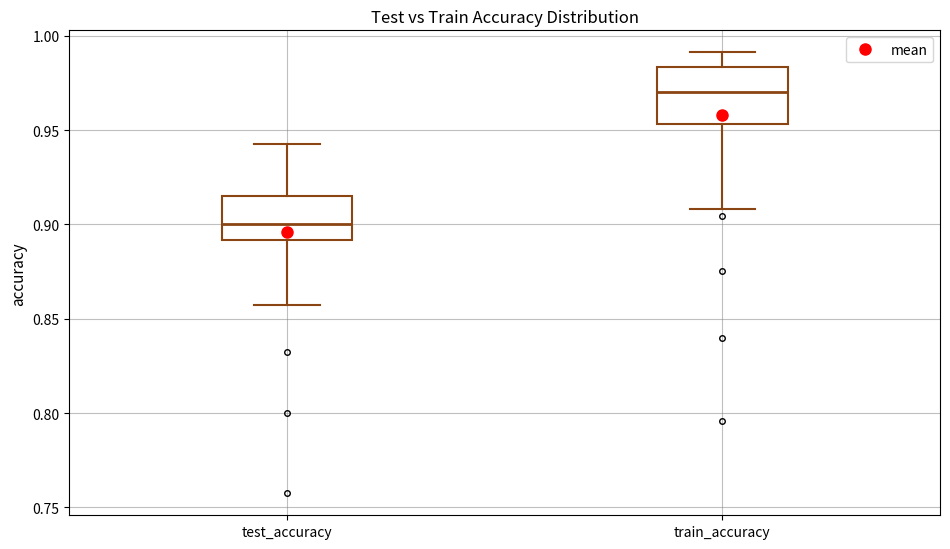

Which box's median line is the lowest?

test_accuracy